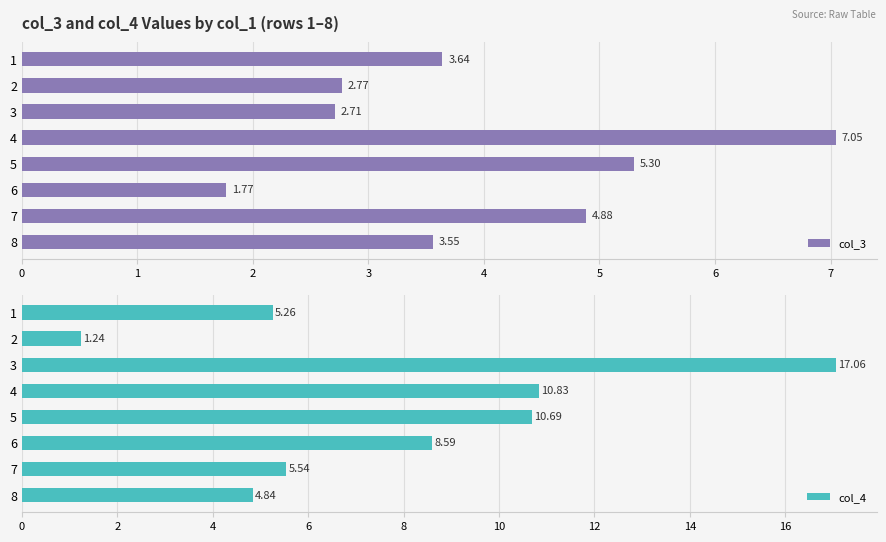

What is the sum of all col_3 values?

31.7